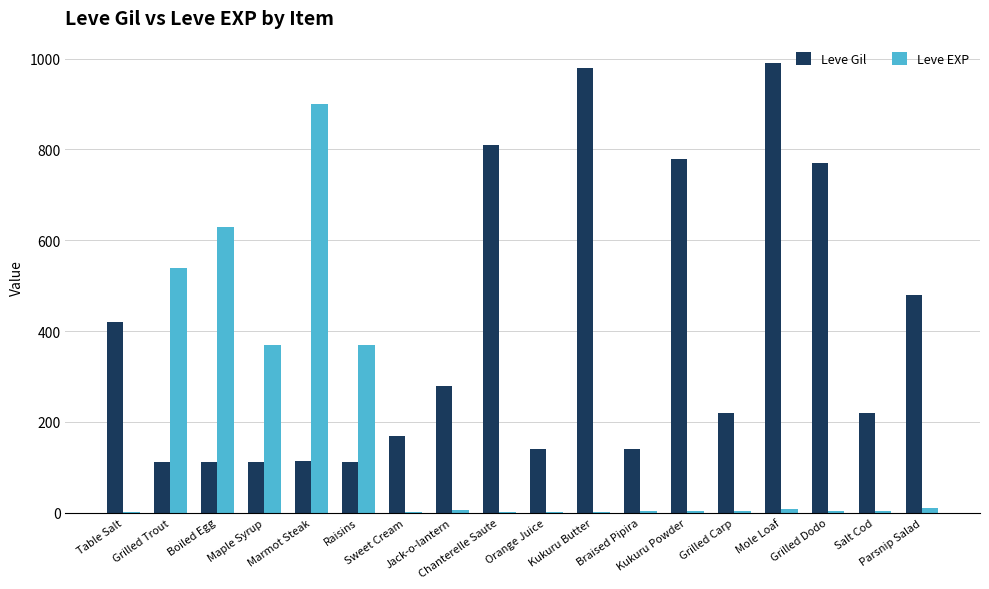

How many distinct data groups are displayed?

2